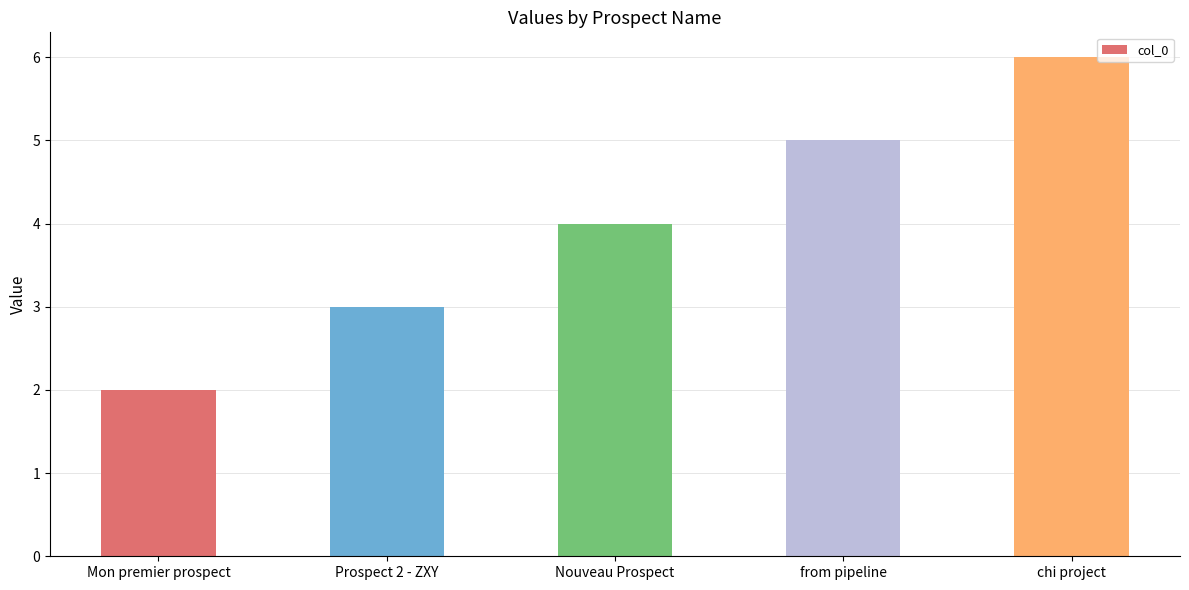

How many bars are there in total?

5